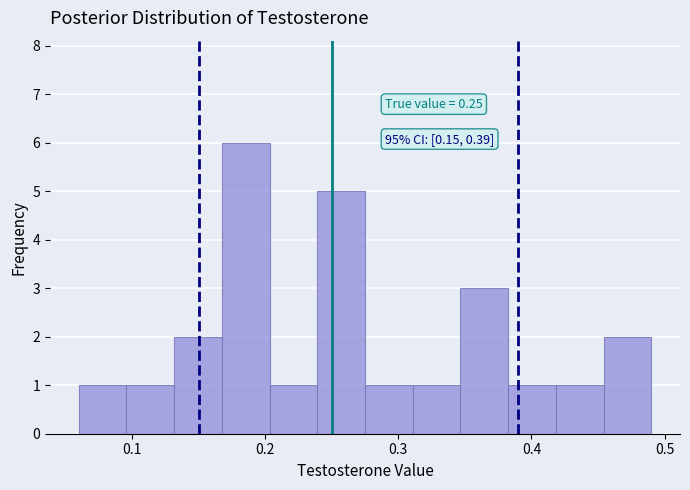

Around what value on the x-axis is the tallest bar? Give the approximate position of its centre, as read against the axis.

0.19